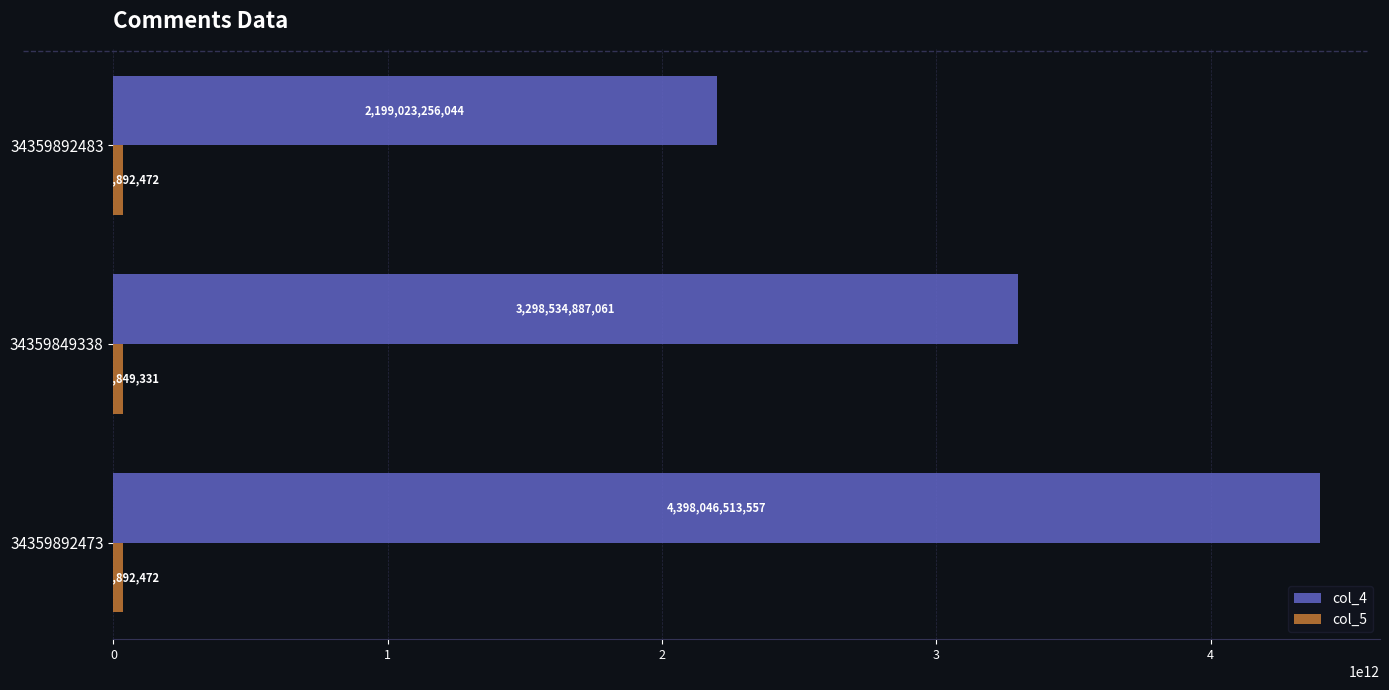

Which series has the largest total across all categories?

col_4